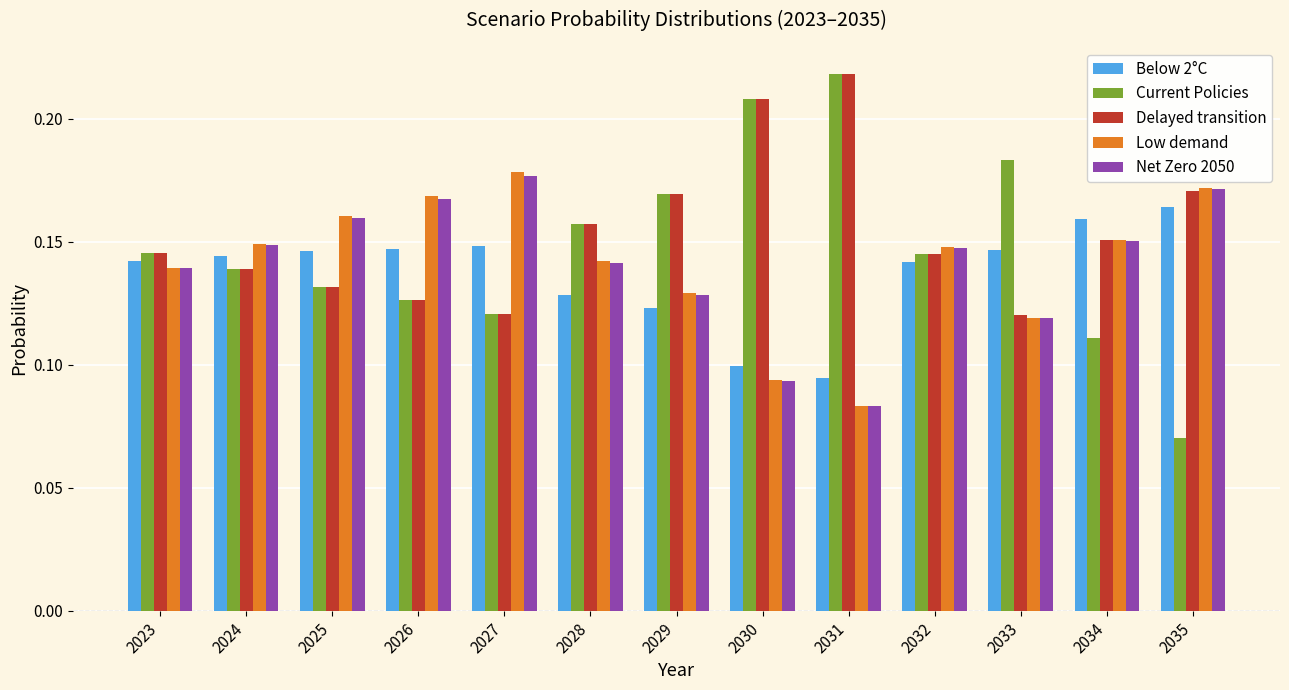

True or false: Delayed transition has a value of 0.1 at 2024.

True